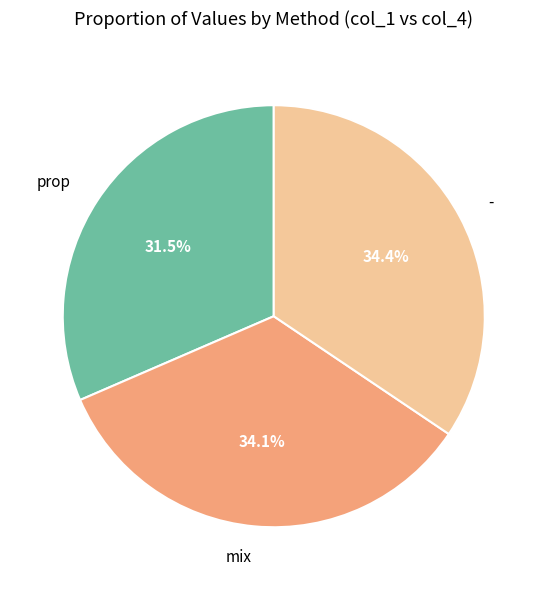

Approximately how many times larger is the value at prop compared to mix?

0.9